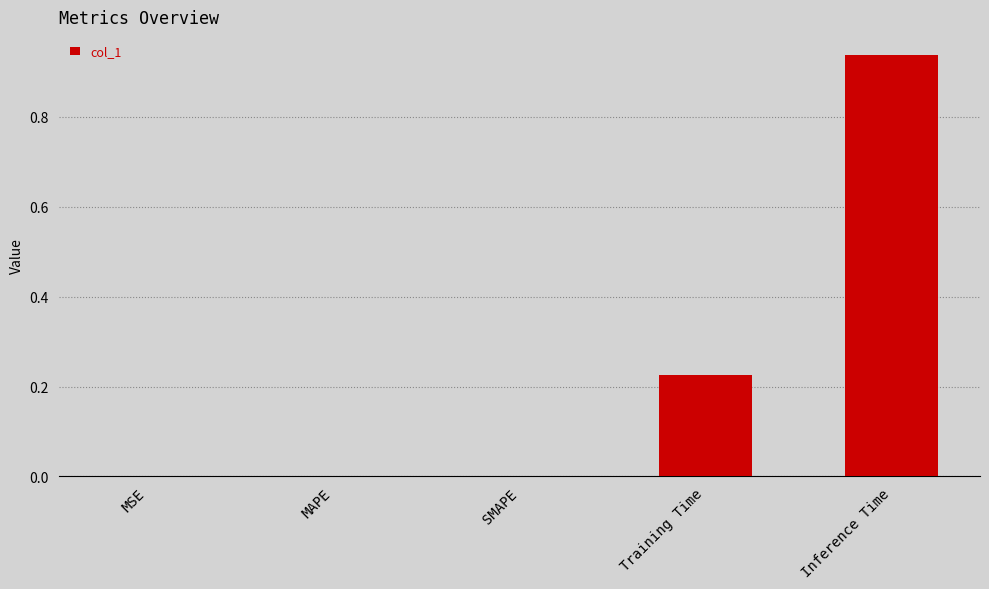

Which category has the highest value across all series?

Inference Time